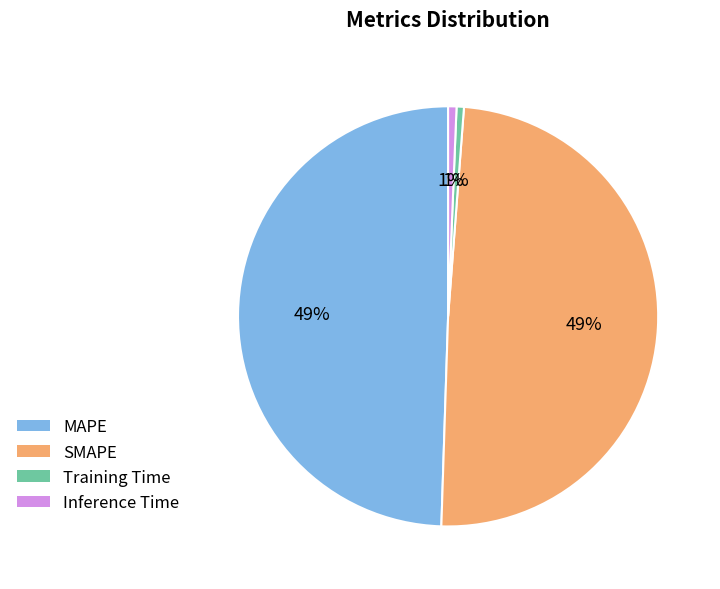

True or false: Training Time accounts for 1% of the total.

True